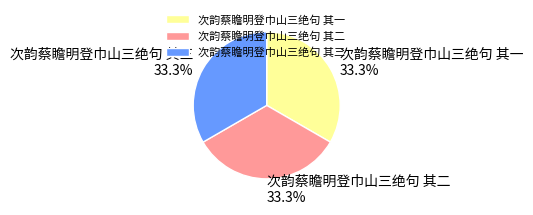

True or false: 次韵蔡瞻明登巾山三绝句 其三 accounts for 33% of the total.

True